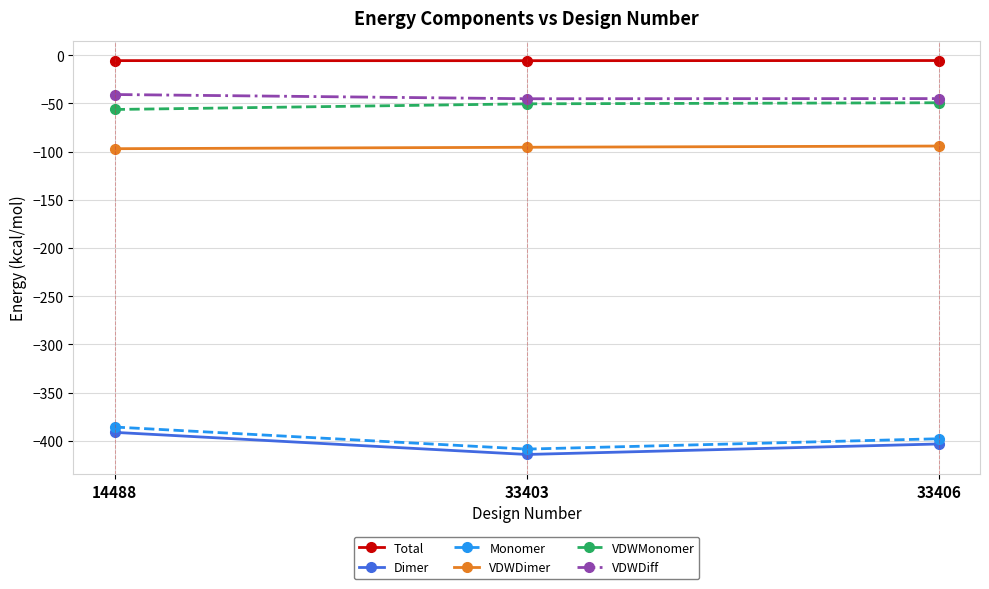

List the series in order of their peak value, highest first.

Total, VDWDiff, VDWMonomer, VDWDimer, Monomer, Dimer